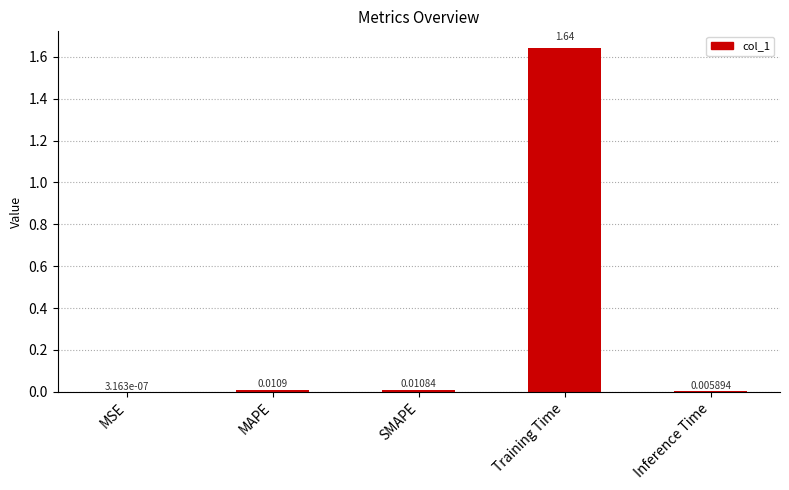

Where is the data nearest to the value 0?

MSE